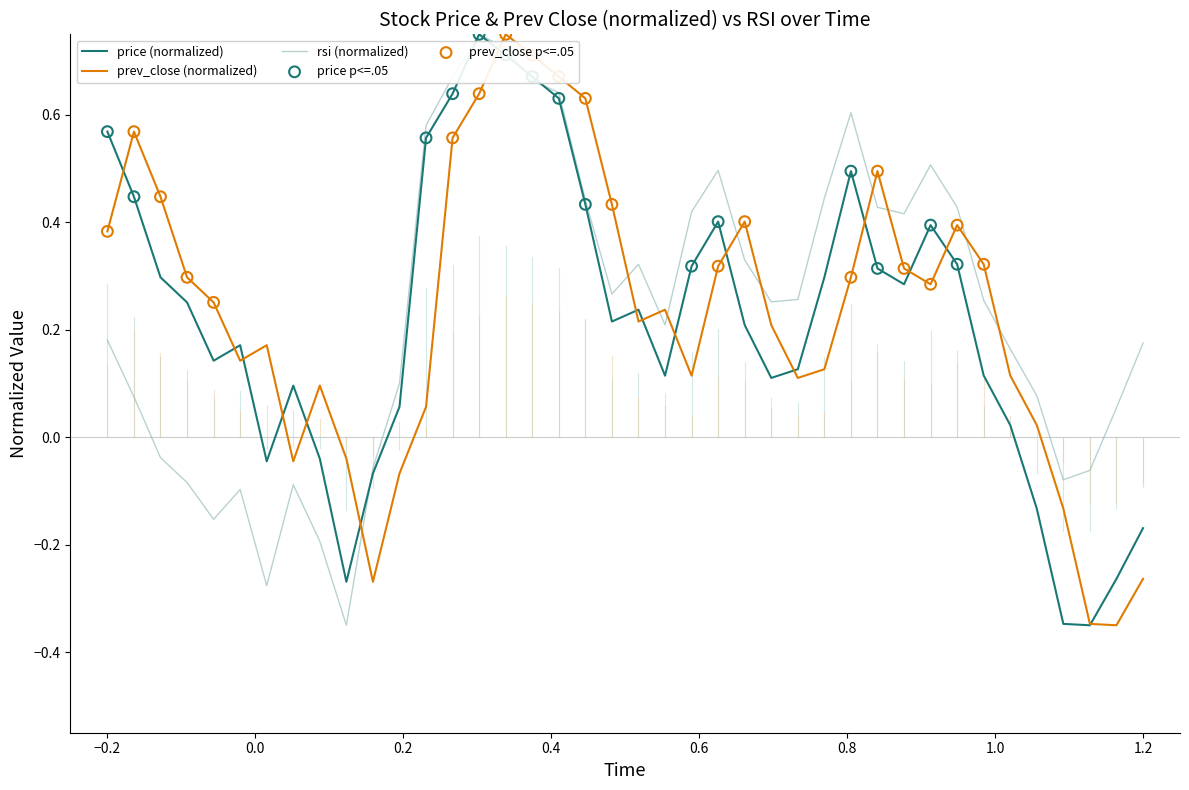

How many intersections are there between rsi (normalized) and prev_close (normalized)?

11